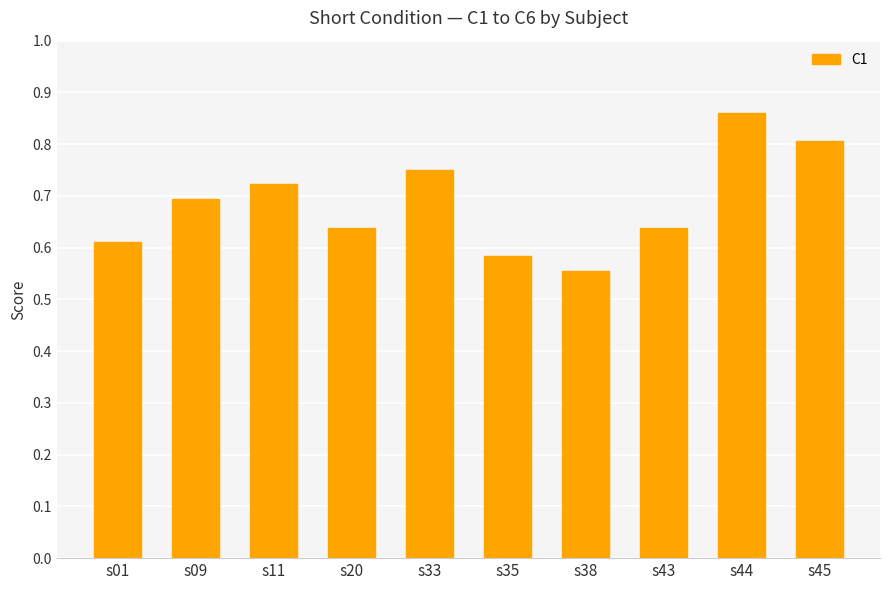

Which has a higher value, s44 or s33?

s44